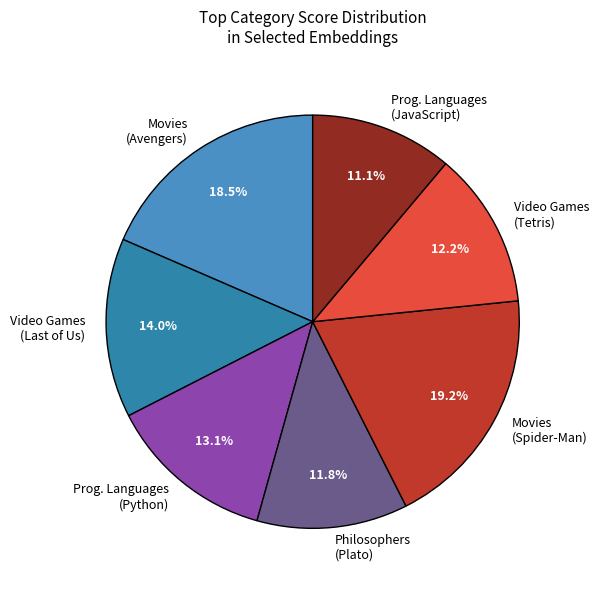

Count the number of slices in the pie.

7